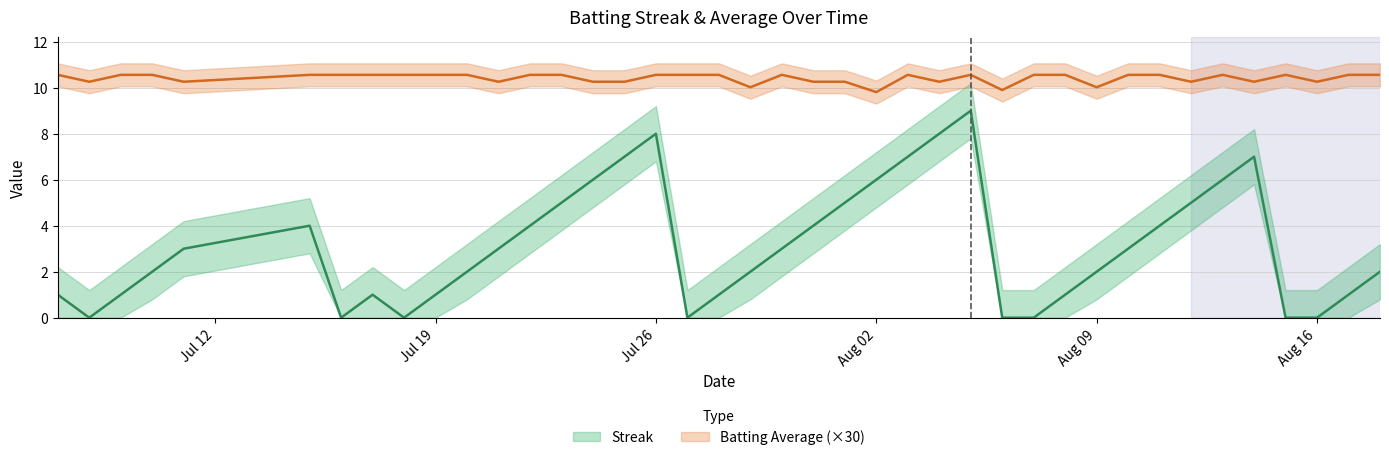

Between 2010-07-08 and 2010-08-16, which is larger?

2010-07-08